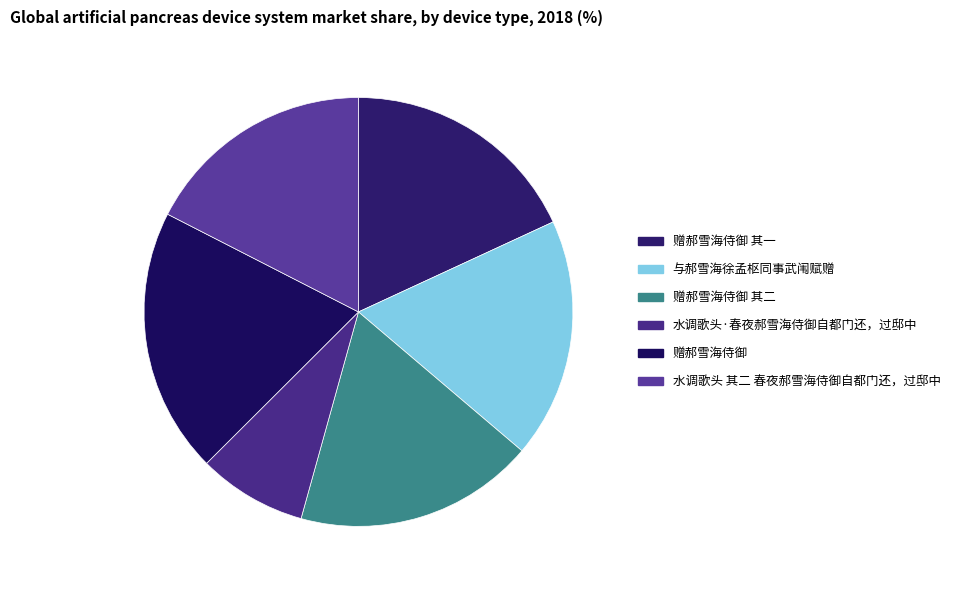

How much of the chart is everything except 赠郝雪海侍御 其二?

81.9%